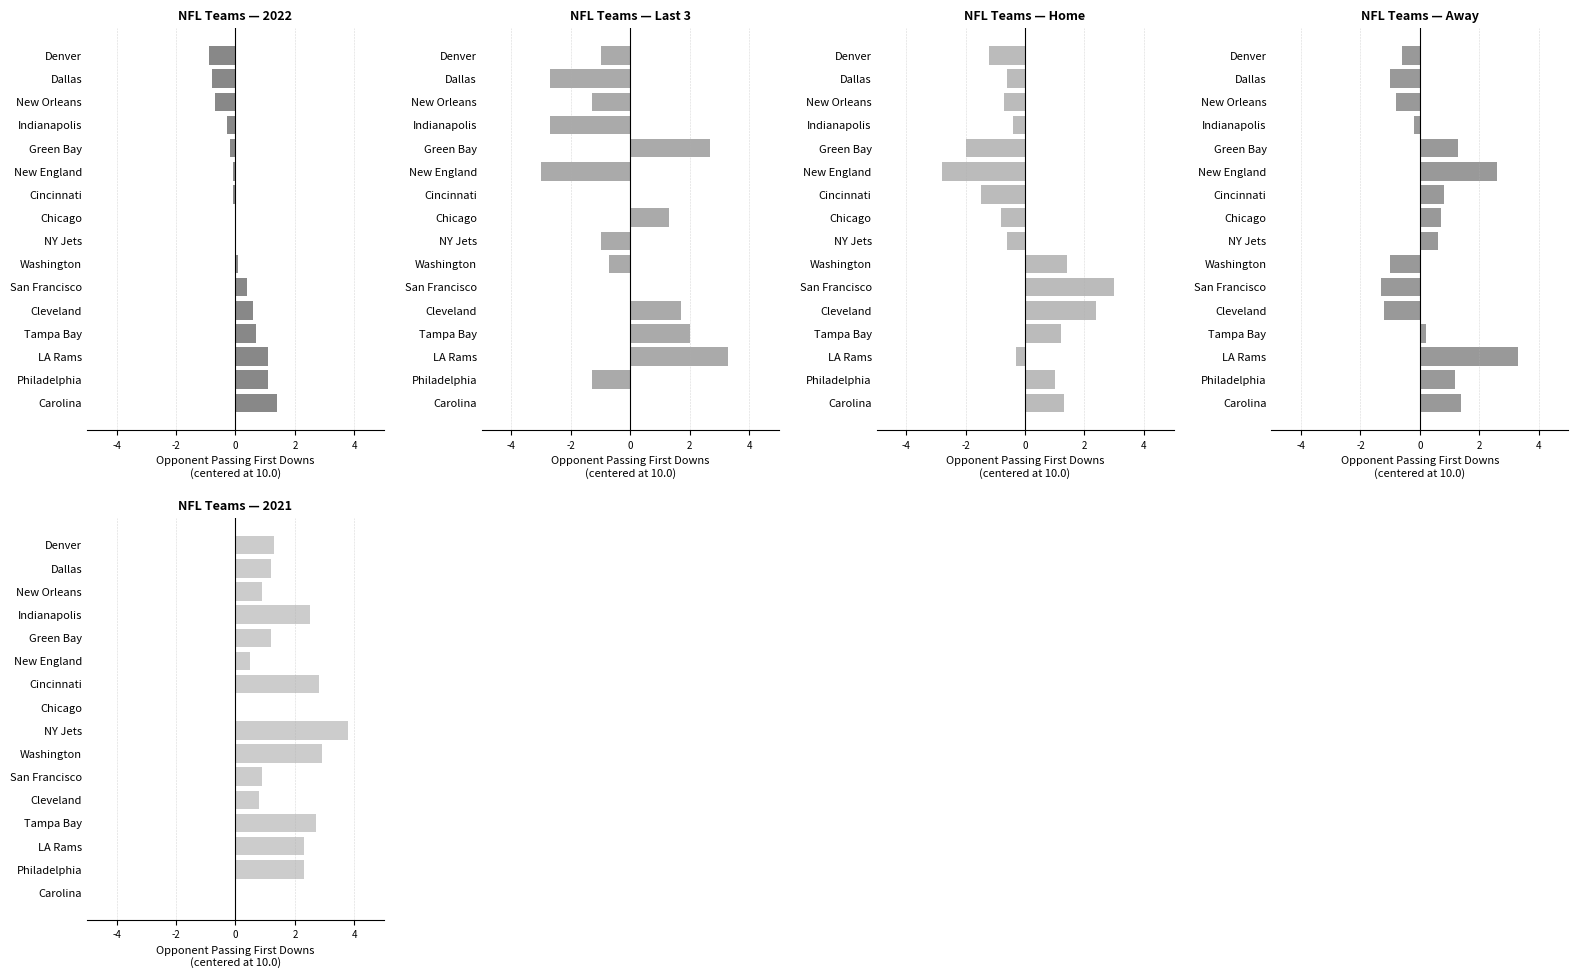

What is the maximum value for Last 3?

3.3